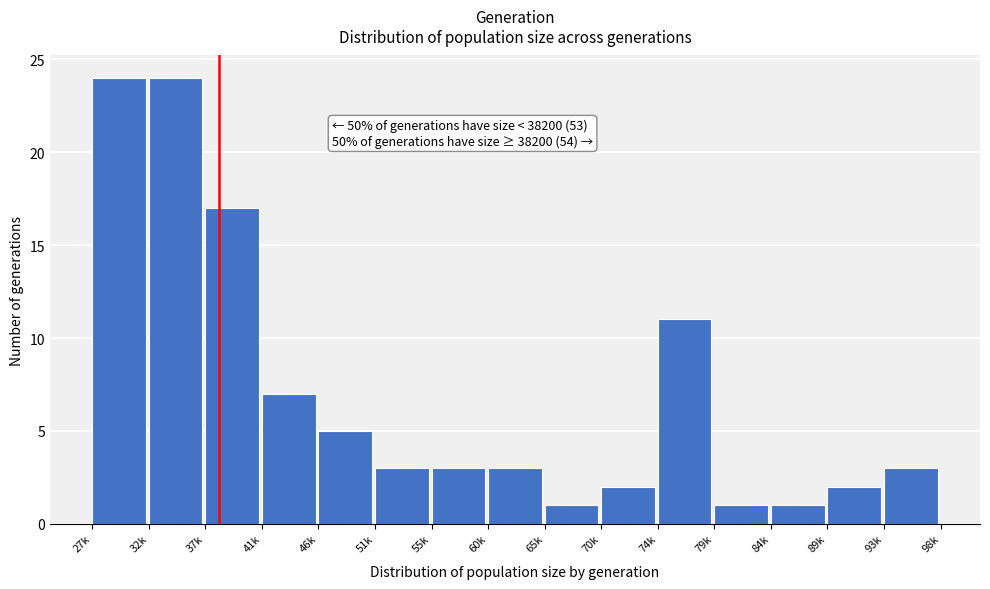

Reading right to left, list all the values displayed in this chart.

3	2	1	1	11	2	1	3	3	3	5	7	17	24	24